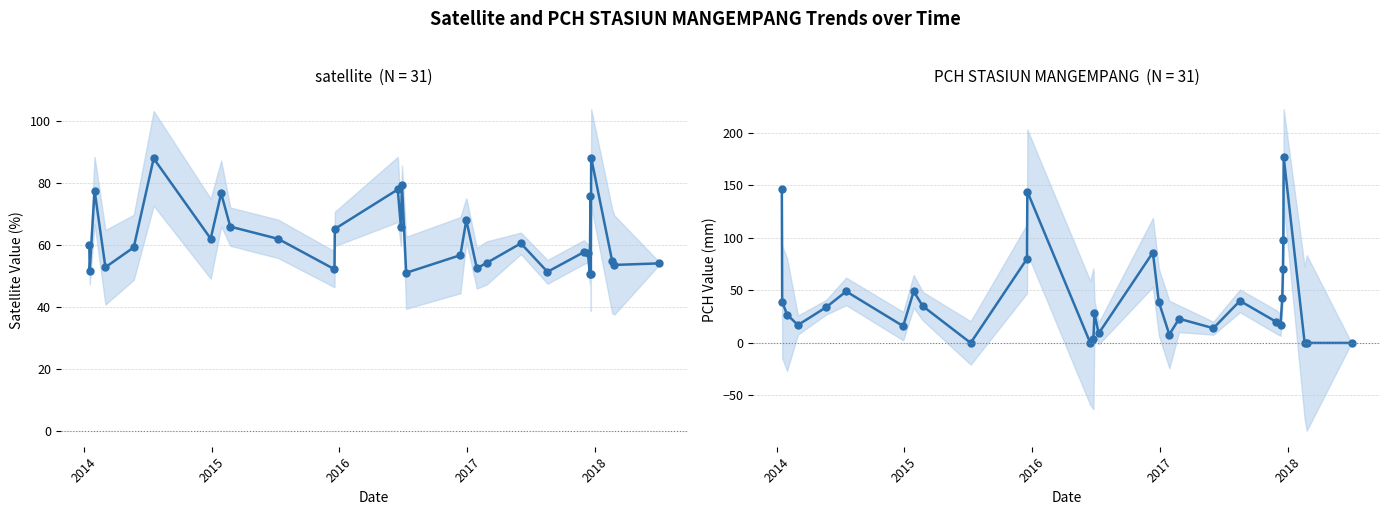

The value of PCH STASIUN MANGEMPANG at 9 is 92.0. True or false?

False